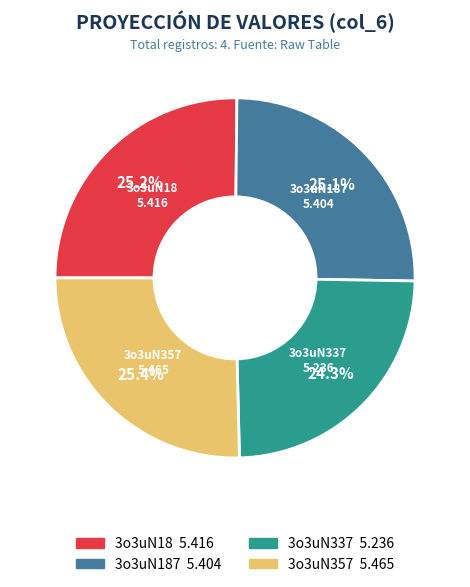

Does any single category account for the majority?

No